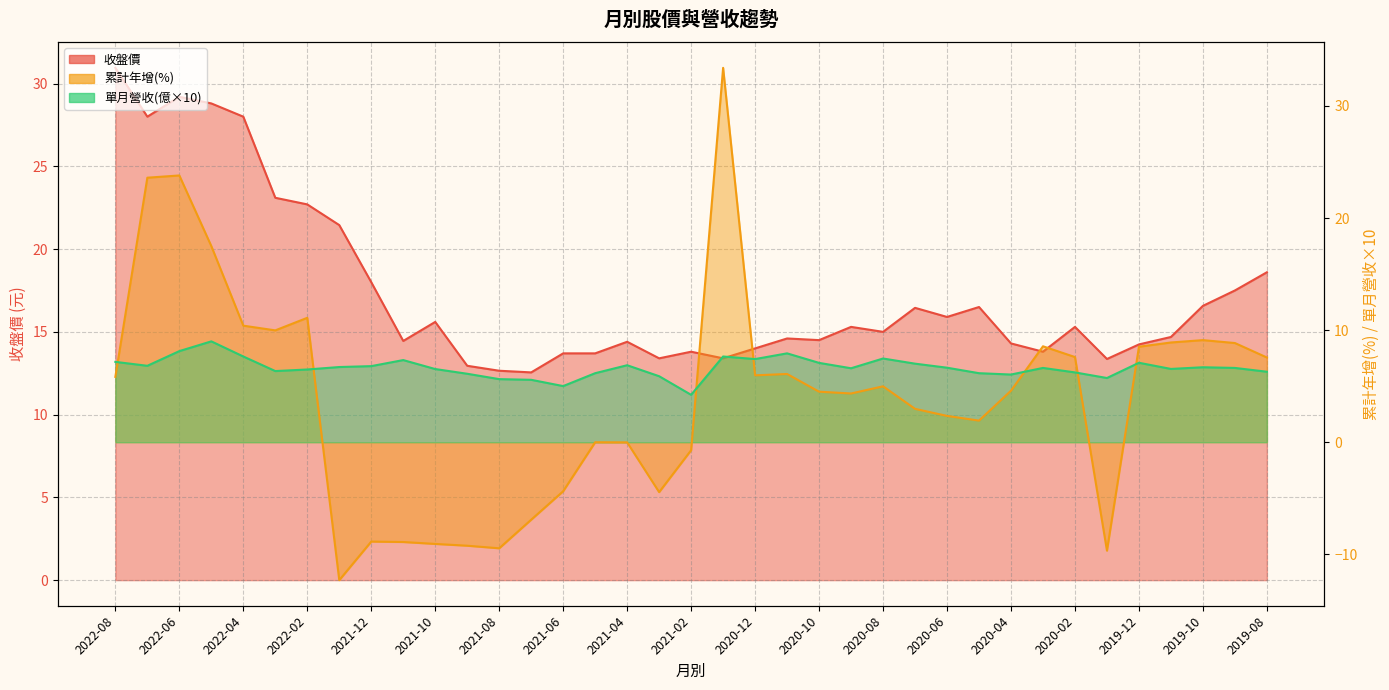

Where is the first local minimum for 單月營收(億)?

2022-07